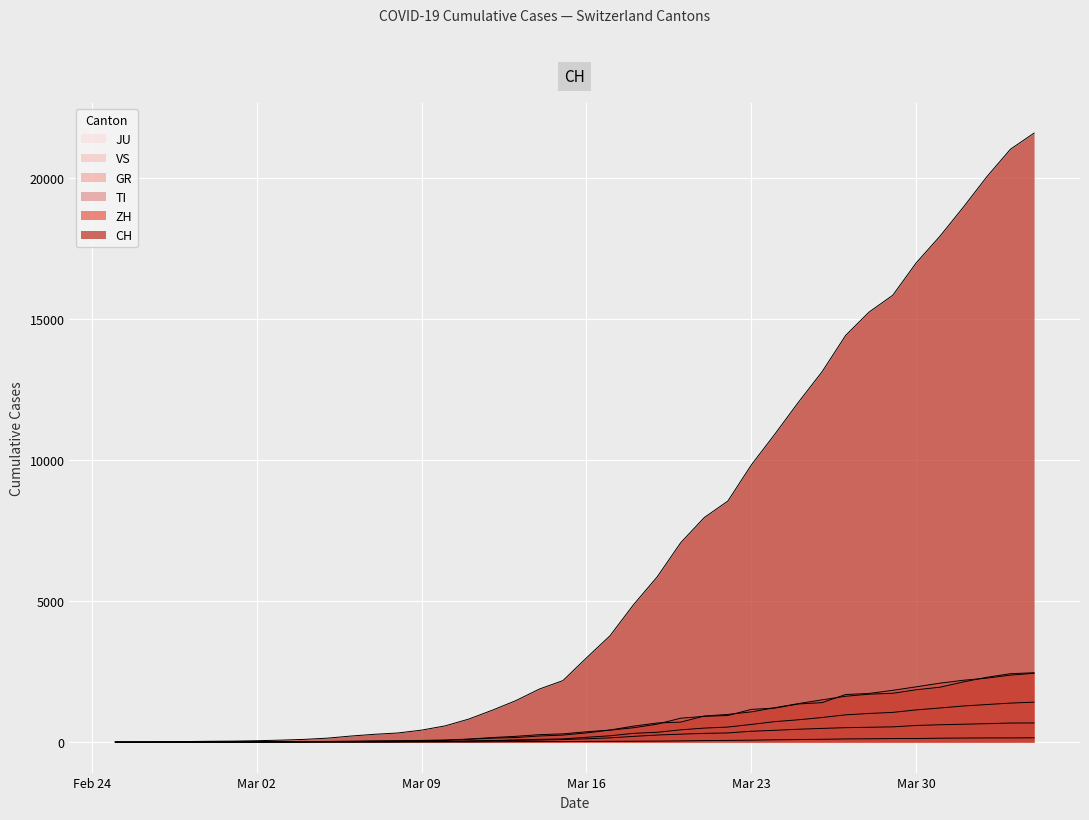

What is the difference between the second highest and minimum values in the ZH series?

2428